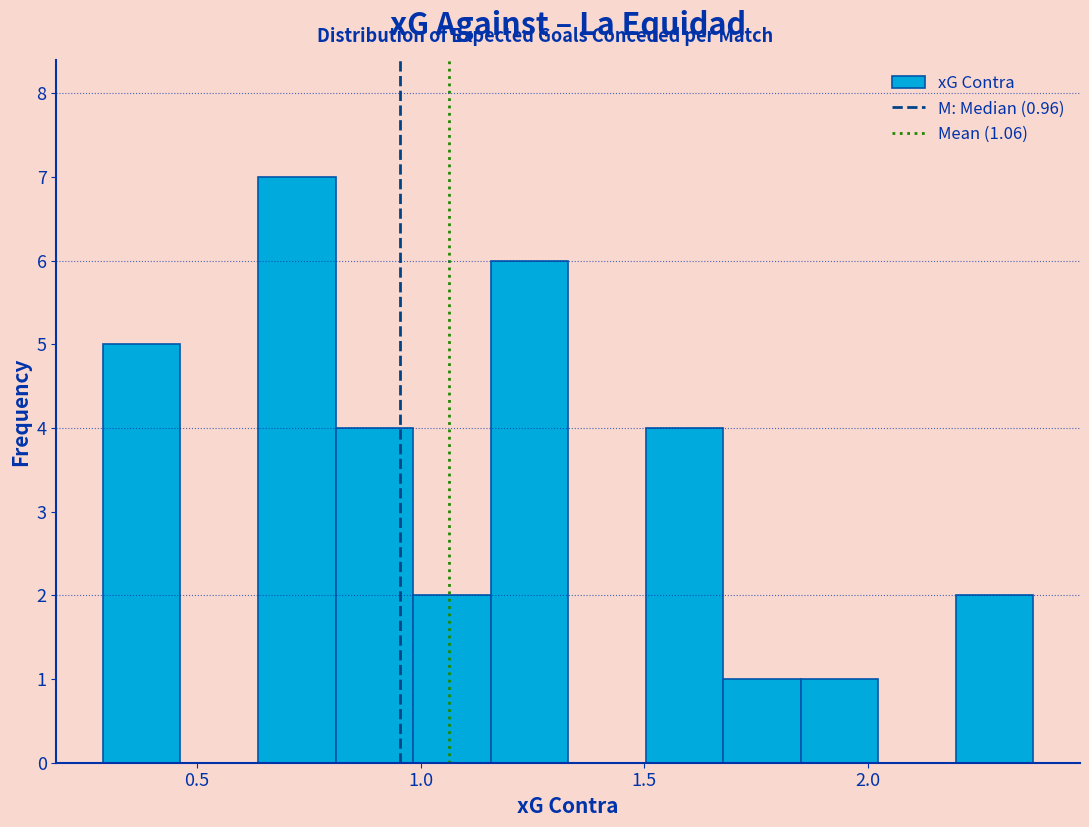

Read against the x-axis, roughly where is the centre of the tallest bar?

0.70